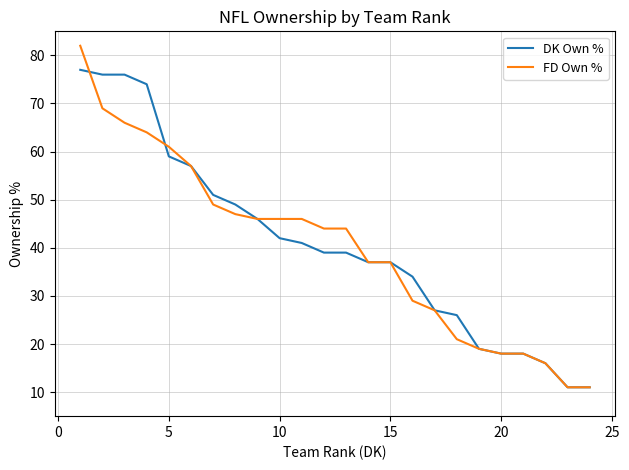

Rank the series by their maximum value, from highest to lowest.

FD Own %, DK Own %